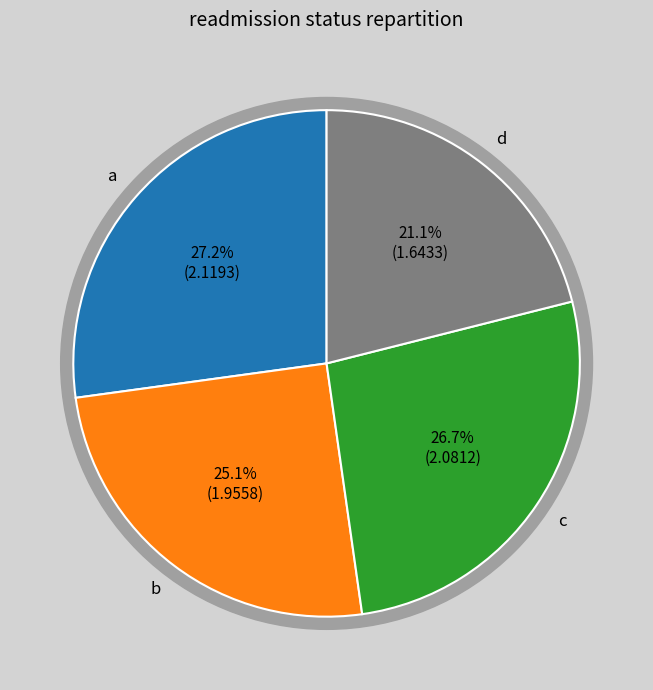

Which slice is the smallest?

d